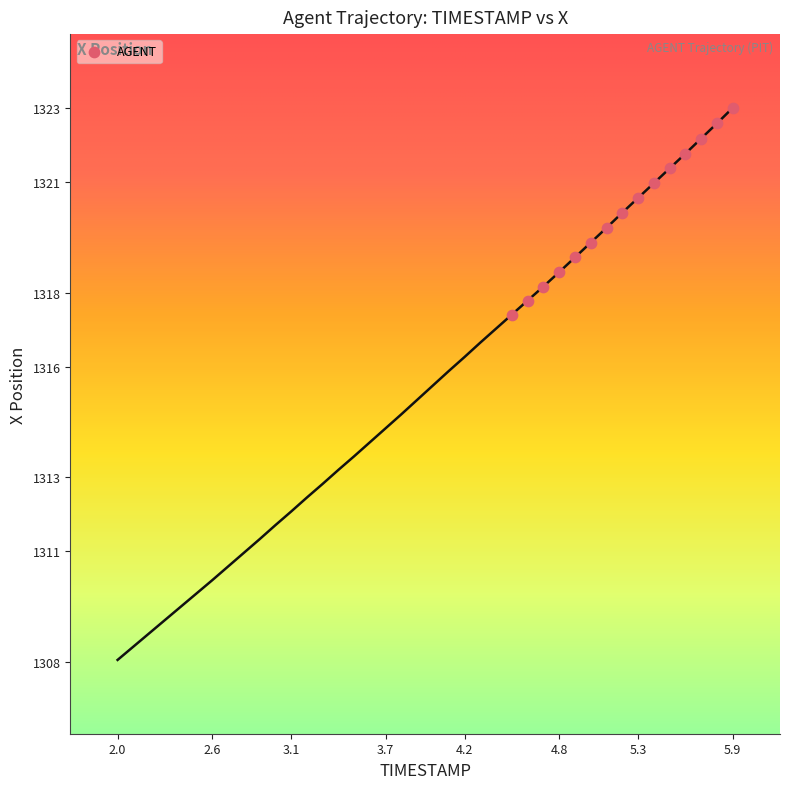

What is the range of Y values (max minus min)?

5.6